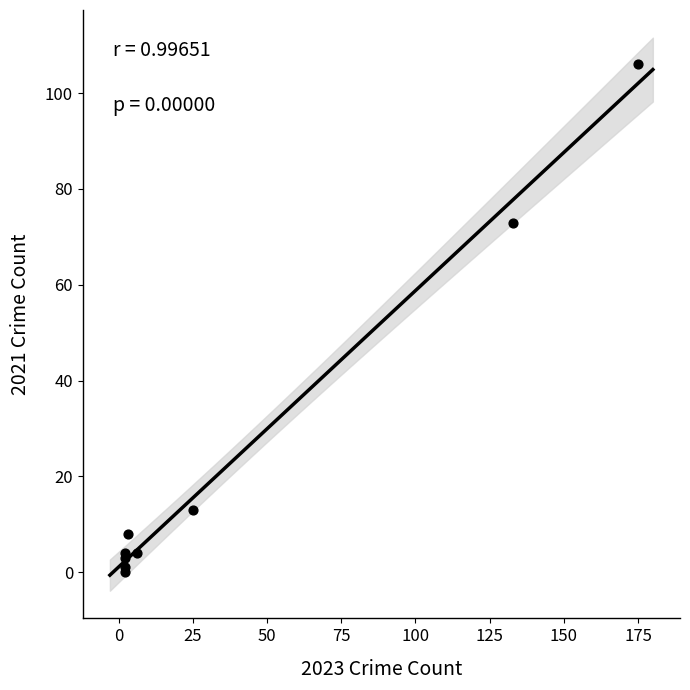

What Y value in the scatter plot is closest to 53?

73